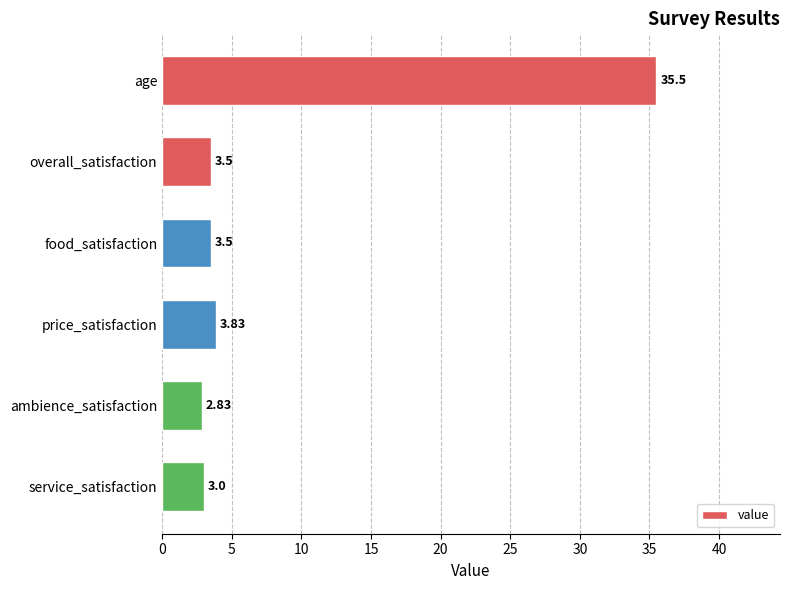

What is the average value?

8.7